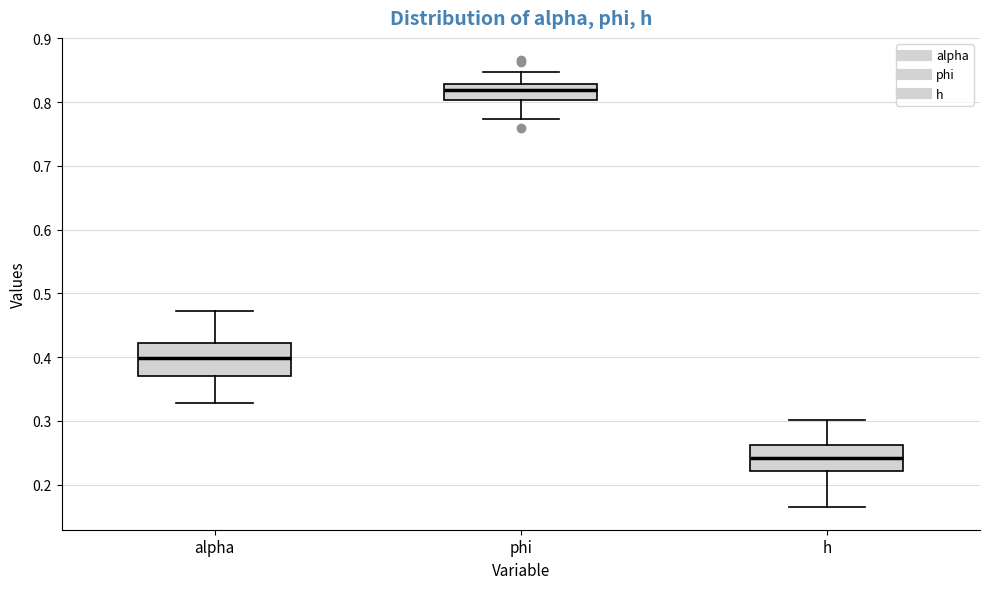

Where is the lower edge of the box for h on the y-axis? The values are not printed on the chart, so give them approximately, as read against the axis.

0.22